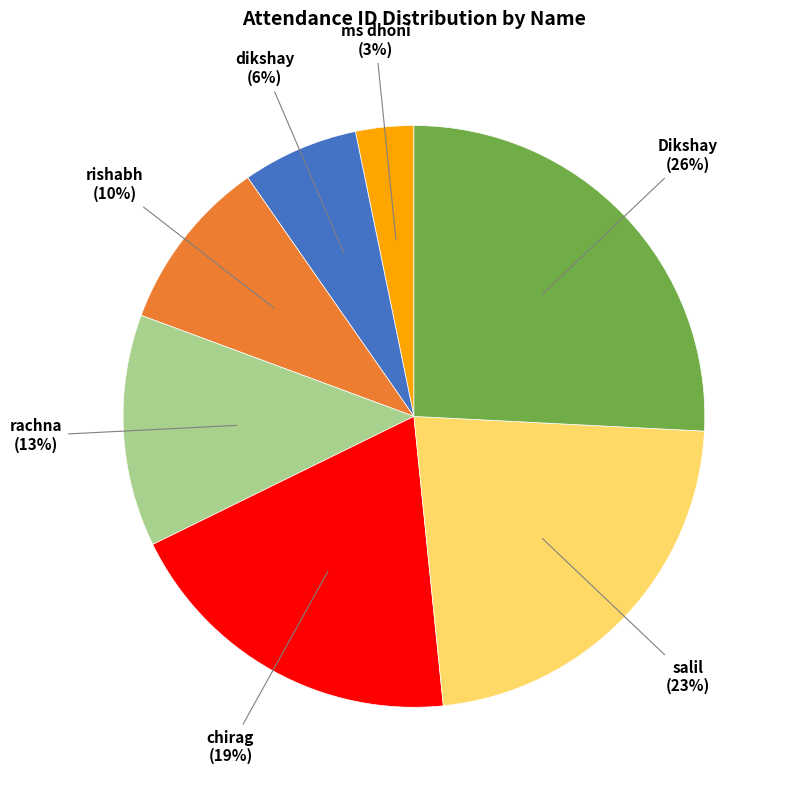

To the nearest percent, what is the average slice percentage?

14%